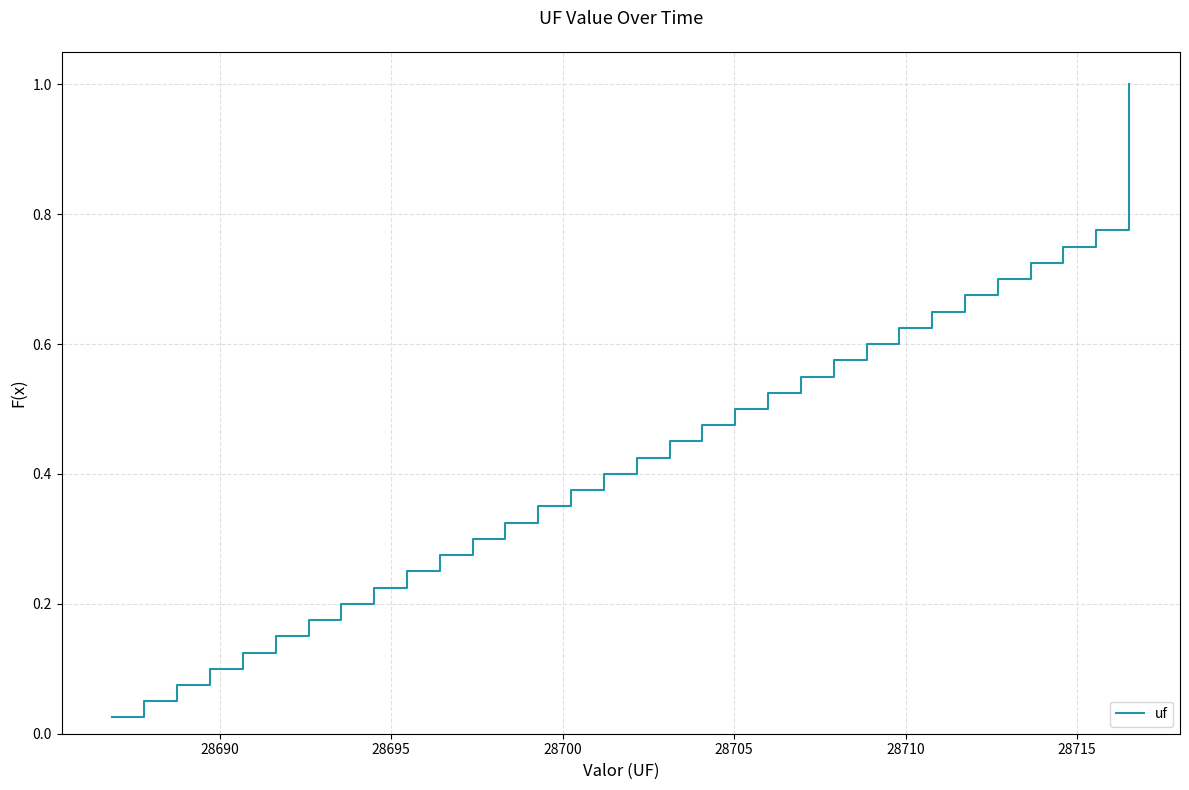

What is the value of the 33rd point from the left?

0.8